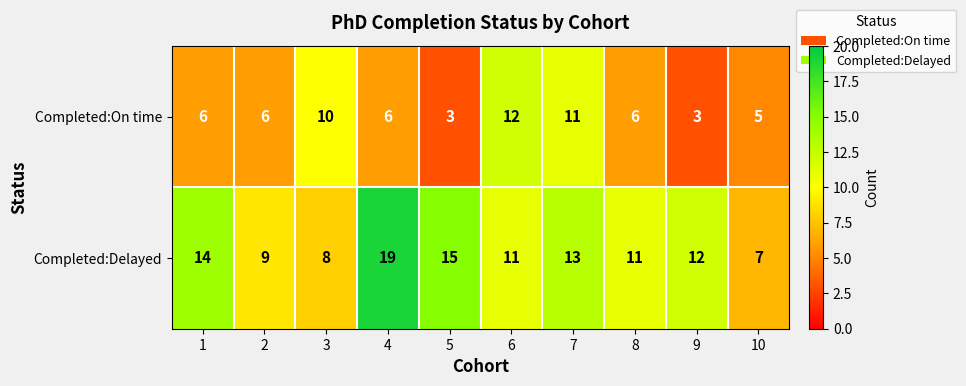

What value does the Completed:On time series have at 4?

6